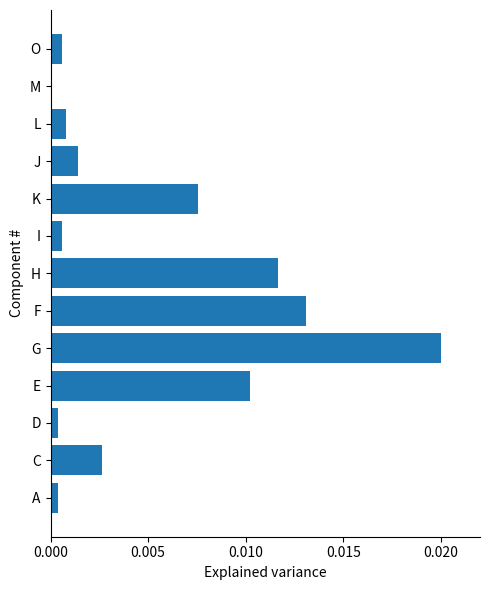

How many values exceed 0?

12